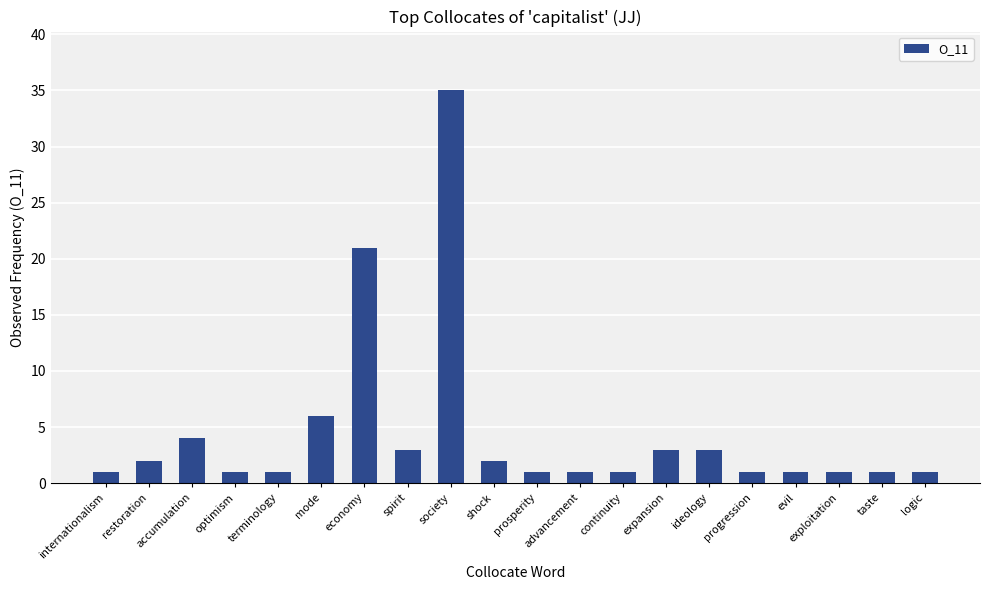

What is the label of the 19th bar from the right?

restoration